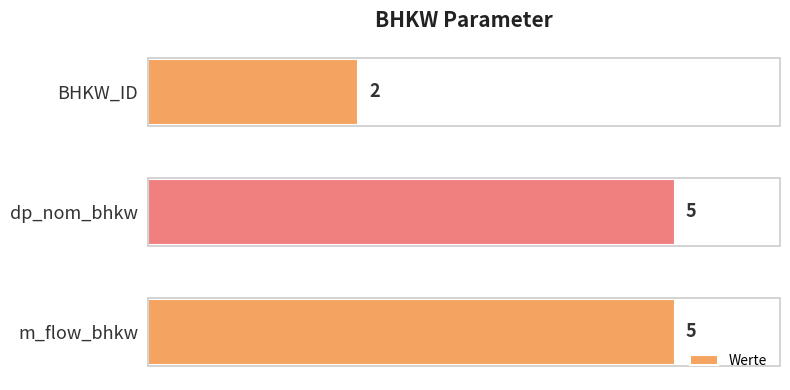

Is it true that the value at m_flow_bhkw is 3?

False